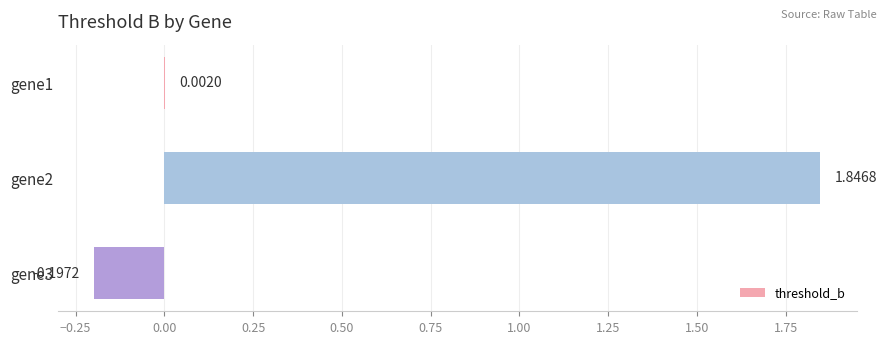

What is the sum of the values at gene3 and gene2?

1.6